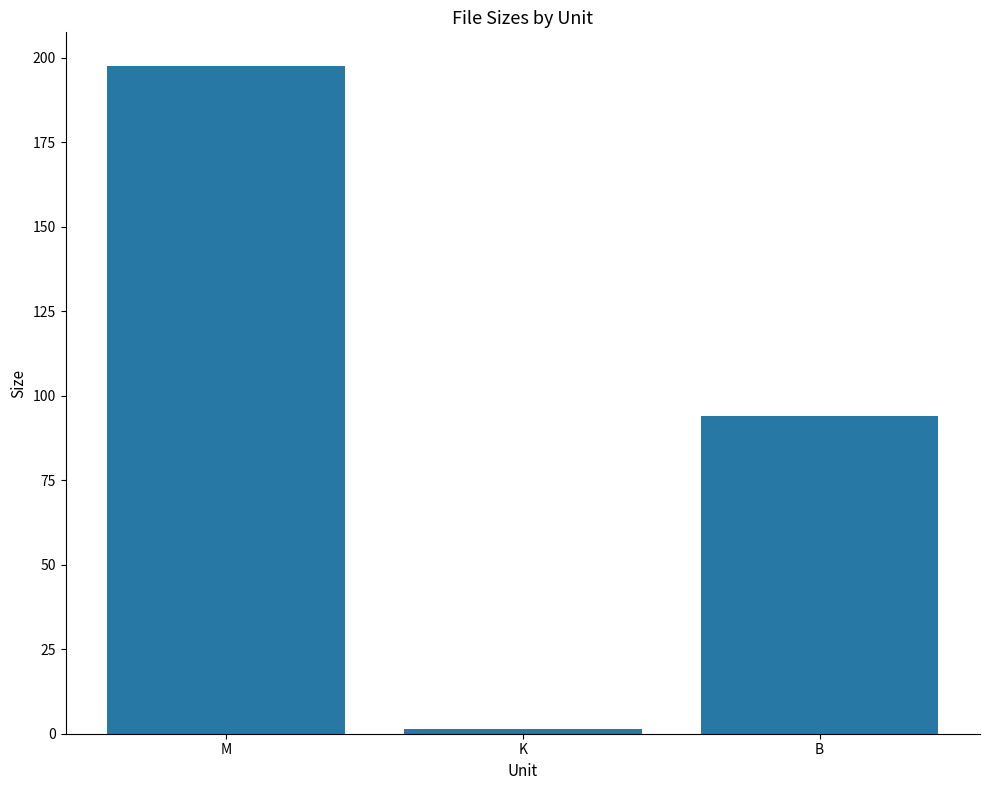

What is the difference between the maximum and minimum values?

196.4